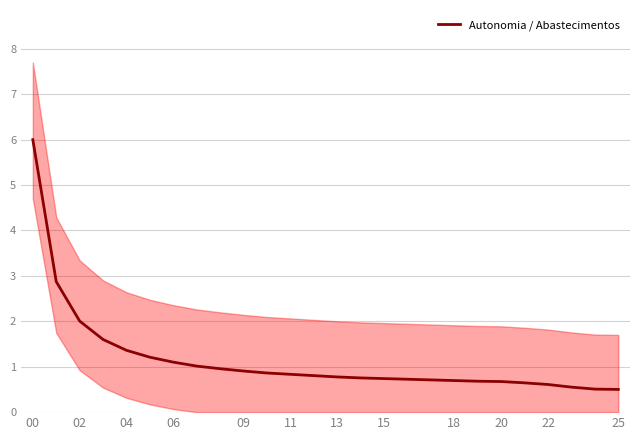

What is the greatest value displayed?

6.0